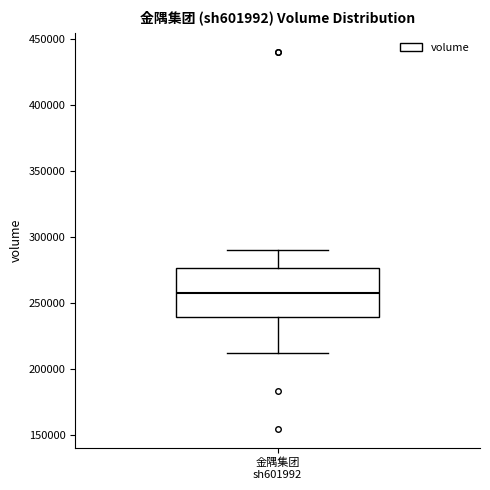

Transcribe this box plot: give where the median line is, the range the box spans, and where the two whiskers end, as read against the y-axis. The values are not printed on the chart, so give them approximately, as read against the axis.

median 260000, box 240000 to 275000, whiskers 215000 to 290000